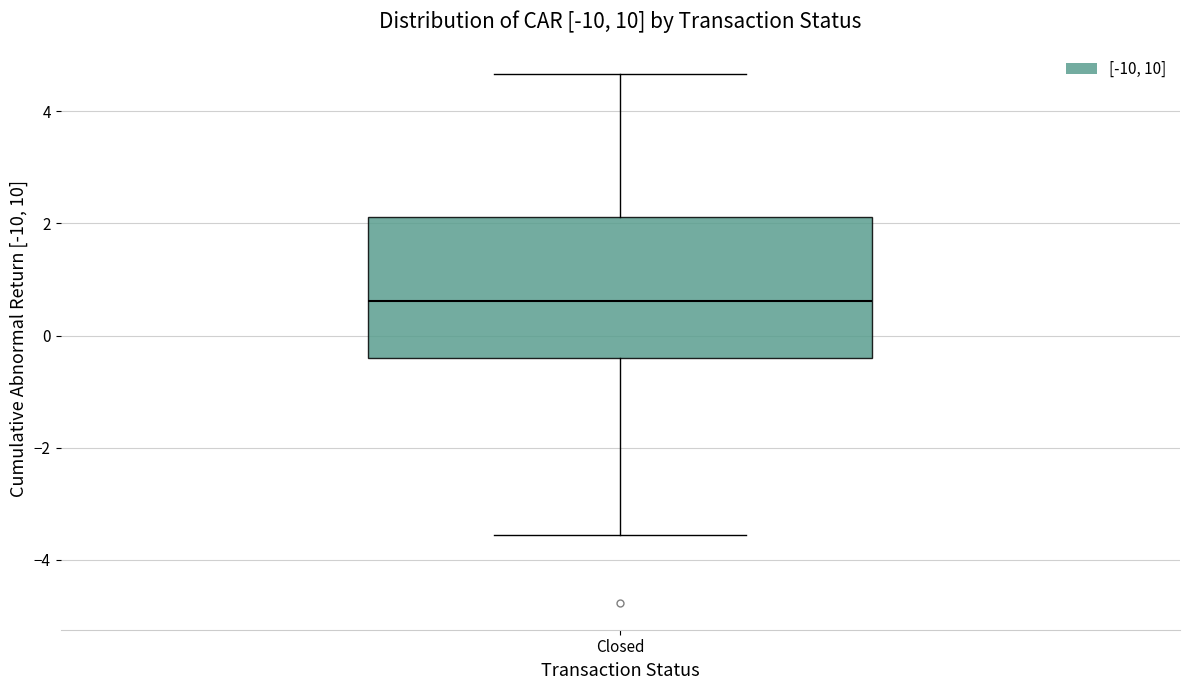

Transcribe this box plot: give where the median line is, the range the box spans, and where the two whiskers end, as read against the y-axis. The values are not printed on the chart, so give them approximately, as read against the axis.

median 0.6, box -0.4 to 2.2, whiskers -3.6 to 4.6